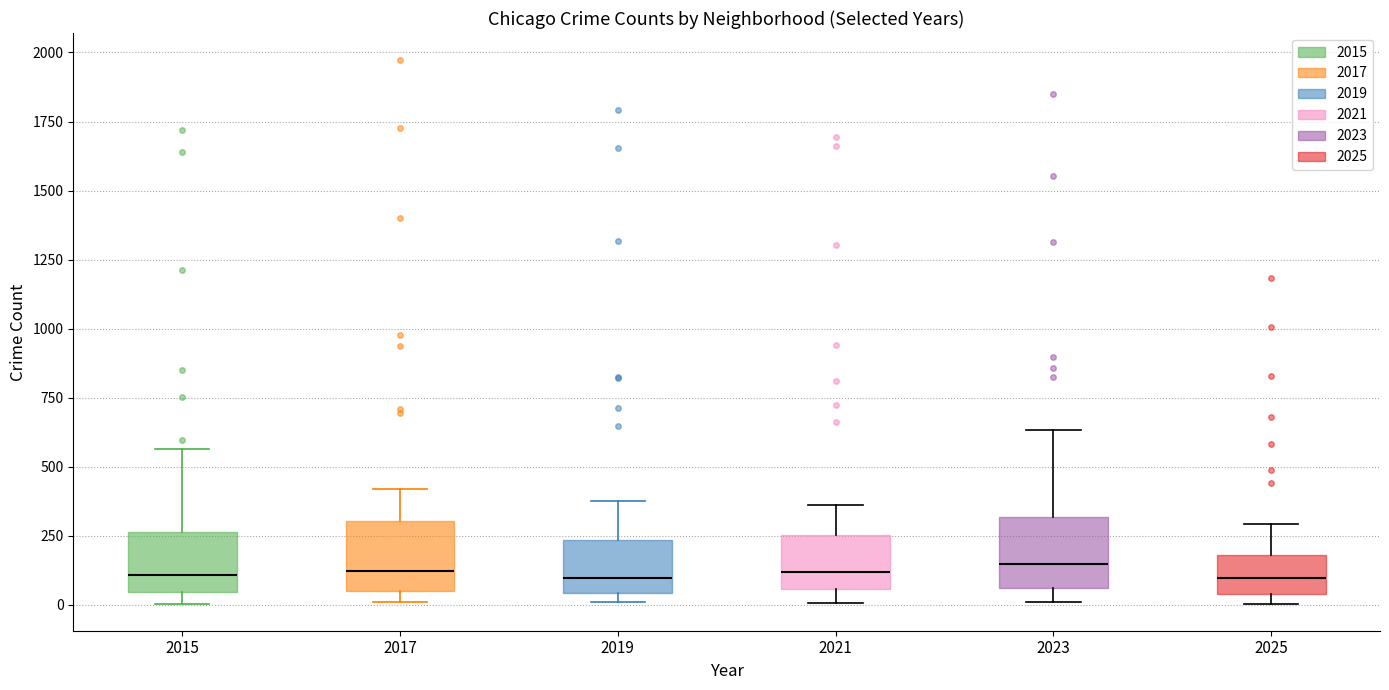

Reading left to right, read every box against the y-axis: the position of its median line, the range the box covers, and the ends of its whiskers. The values are not printed on the chart, so give them approximately, as read against the axis.

2015: median 100, box 50 to 250, whiskers 0 to 550
2017: median 100, box 50 to 300, whiskers 0 to 400
2019: median 100, box 50 to 250, whiskers 0 to 400
2021: median 100, box 50 to 250, whiskers 0 to 350
2023: median 150, box 50 to 300, whiskers 0 to 650
2025: median 100, box 50 to 200, whiskers 0 to 300